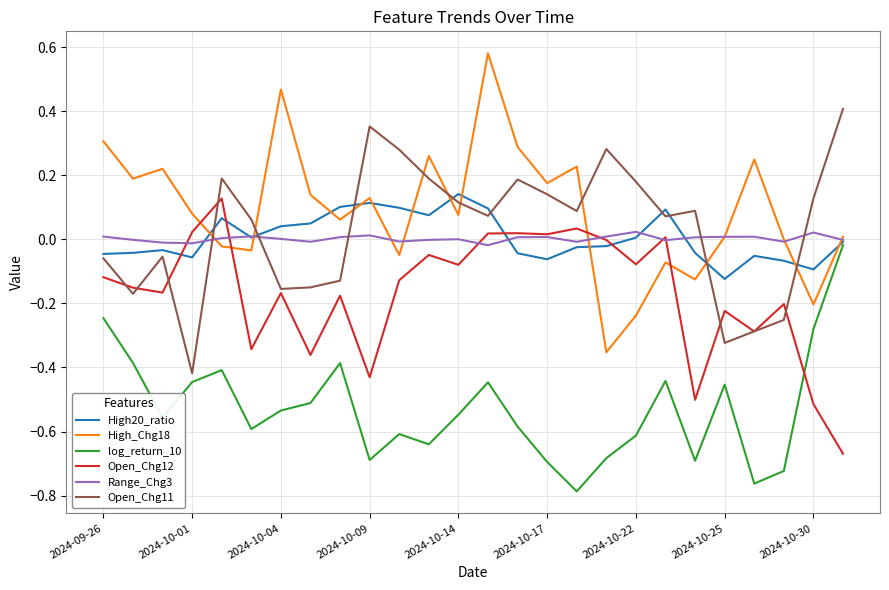

How many values in Open_Chg11 are below zero?

10